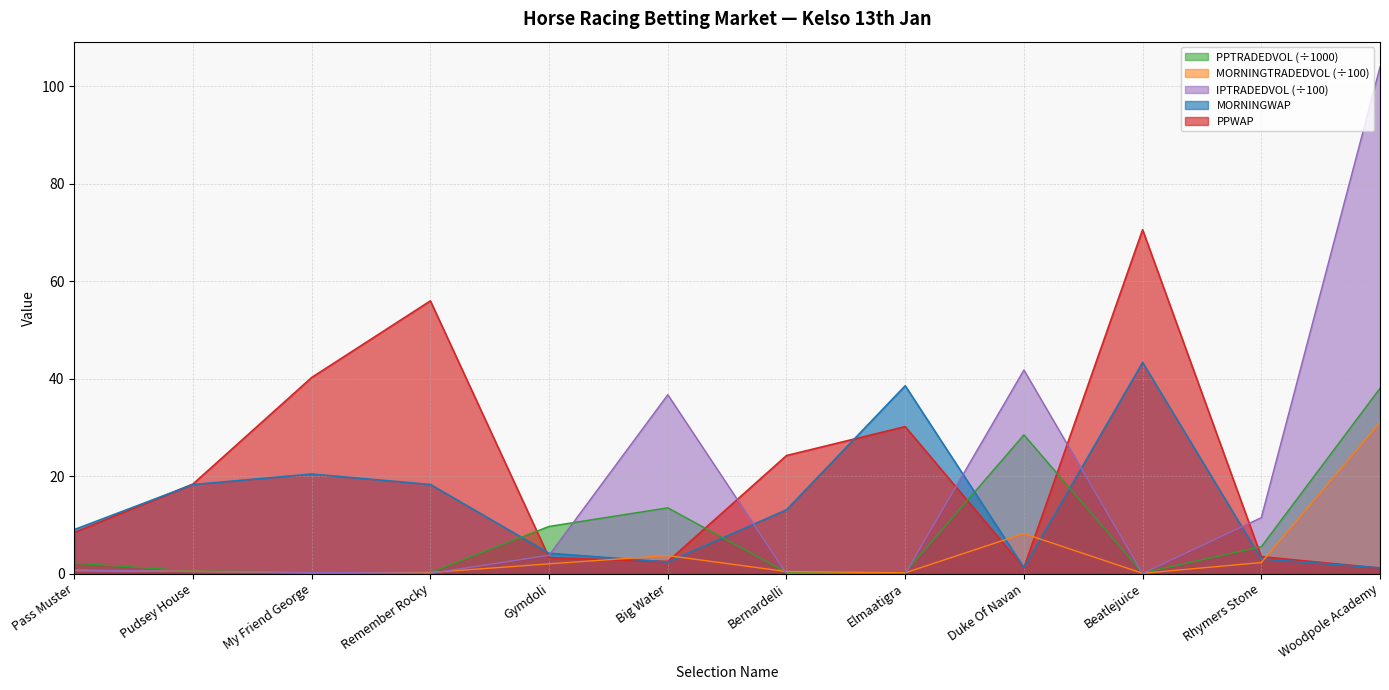

Reading left to right, extract all data points from this chart.

PPWAP: Pass Muster=8.5	Pudsey House=18.4	My Friend George=40.3	Remember Rocky=56.0	Gymdoli=3.3	Big Water=2.5	Bernardelli=24.2	Elmaatigra=30.2	Duke Of Navan=1.2	Beatlejuice=70.6	Rhymers Stone=3.5	Woodpole Academy=1.1
MORNINGWAP: Pass Muster=9.1	Pudsey House=18.3	My Friend George=20.5	Remember Rocky=18.3	Gymdoli=4.2	Big Water=2.4	Bernardelli=13.1	Elmaatigra=38.6	Duke Of Navan=1.3	Beatlejuice=43.4	Rhymers Stone=3.0	Woodpole Academy=1.2
PPTRADEDVOL: Pass Muster=2.2	Pudsey House=0.5	My Friend George=0.3	Remember Rocky=0.3	Gymdoli=9.7	Big Water=13.5	Bernardelli=0.3	Elmaatigra=0.3	Duke Of Navan=28.5	Beatlejuice=0.2	Rhymers Stone=5.5	Woodpole Academy=38.1
MORNINGTRADEDVOL: Pass Muster=0.6	Pudsey House=0.5	My Friend George=0.2	Remember Rocky=0.2	Gymdoli=2.0	Big Water=3.7	Bernardelli=0.4	Elmaatigra=0.2	Duke Of Navan=8.2	Beatlejuice=0.1	Rhymers Stone=2.3	Woodpole Academy=31.1
IPTRADEDVOL: Pass Muster=0.8	Pudsey House=0.4	My Friend George=0.3	Remember Rocky=0.1	Gymdoli=3.8	Big Water=36.7	Bernardelli=0.0	Elmaatigra=0.0	Duke Of Navan=41.8	Beatlejuice=0.1	Rhymers Stone=11.5	Woodpole Academy=104.0